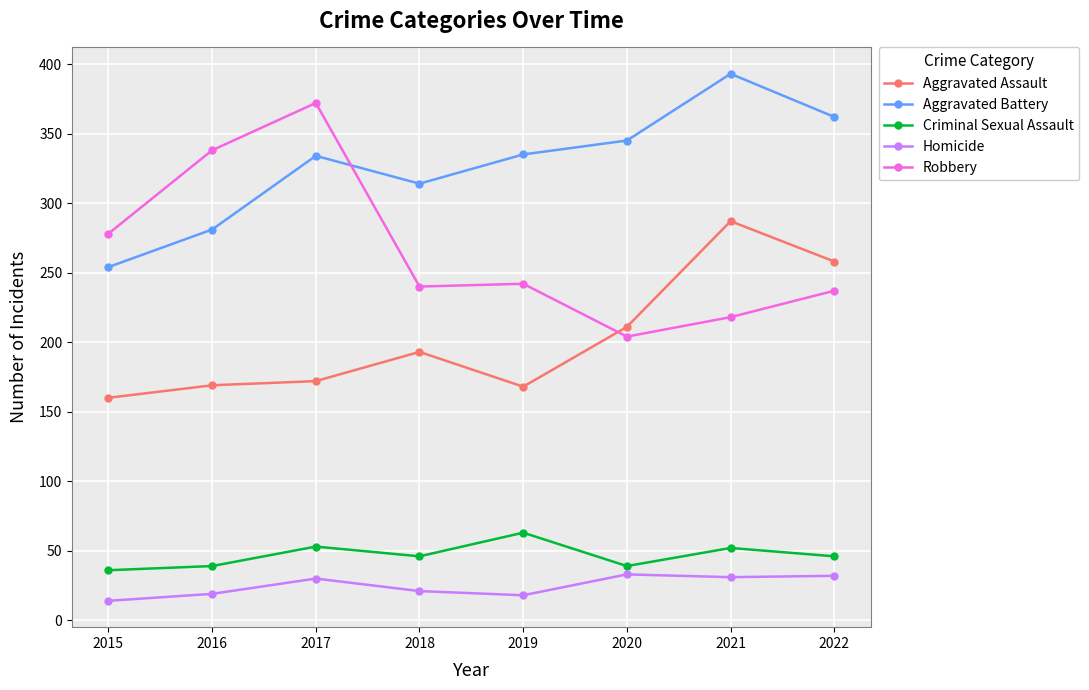

The Criminal Sexual Assault series shows 65 at 2015. True or false?

False